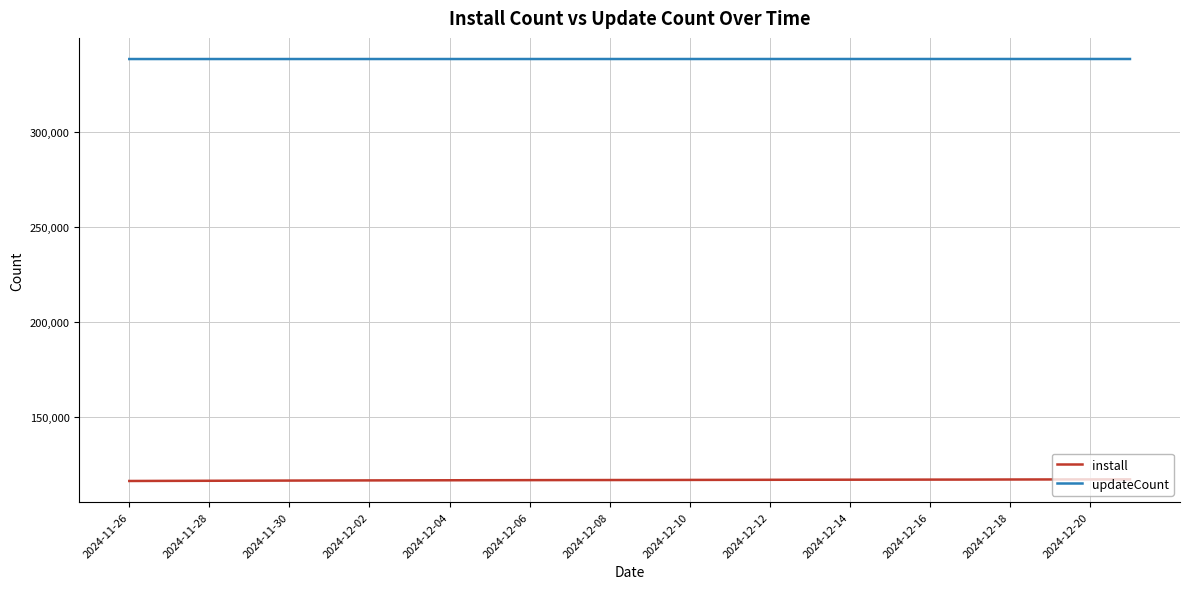

True or false: install and updateCount intersect in this chart.

False